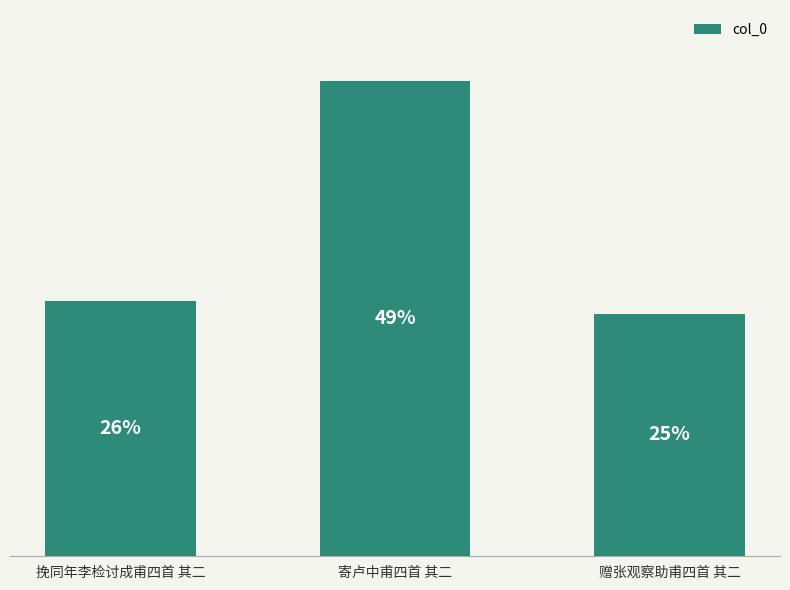

Does the chart contain any negative values?

No